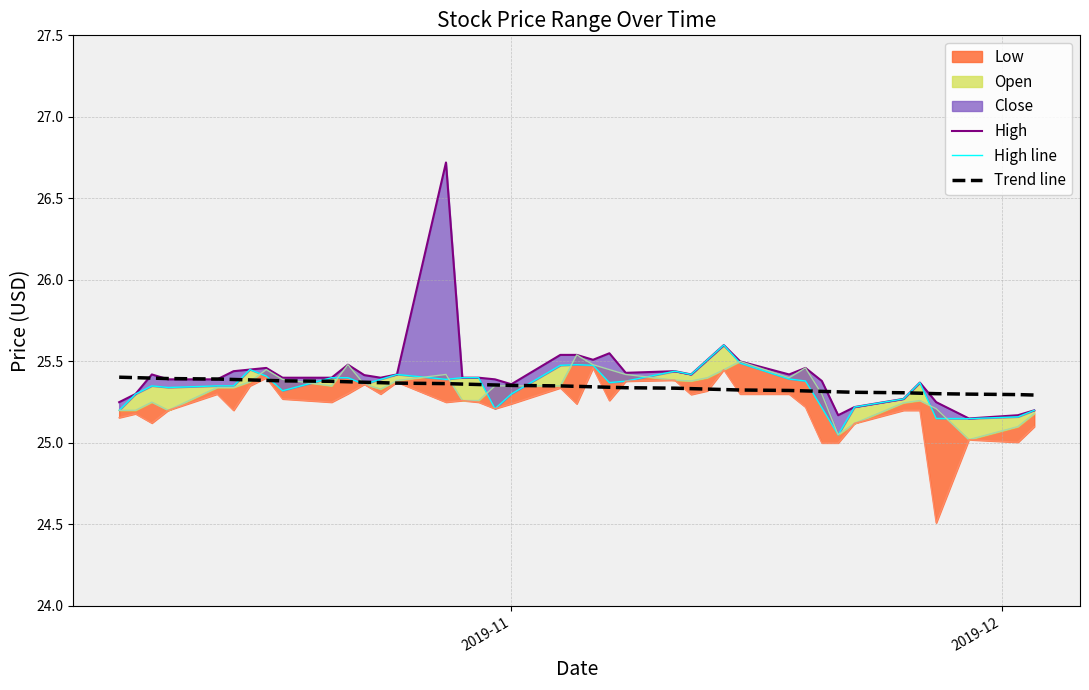

How many interior local valleys does the High line series have?

9